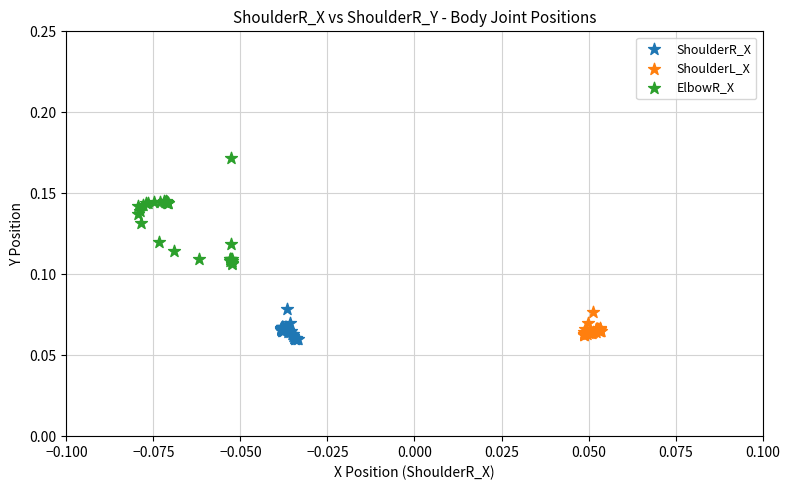

Which series contains the lowest Y value?

ShoulderR_X